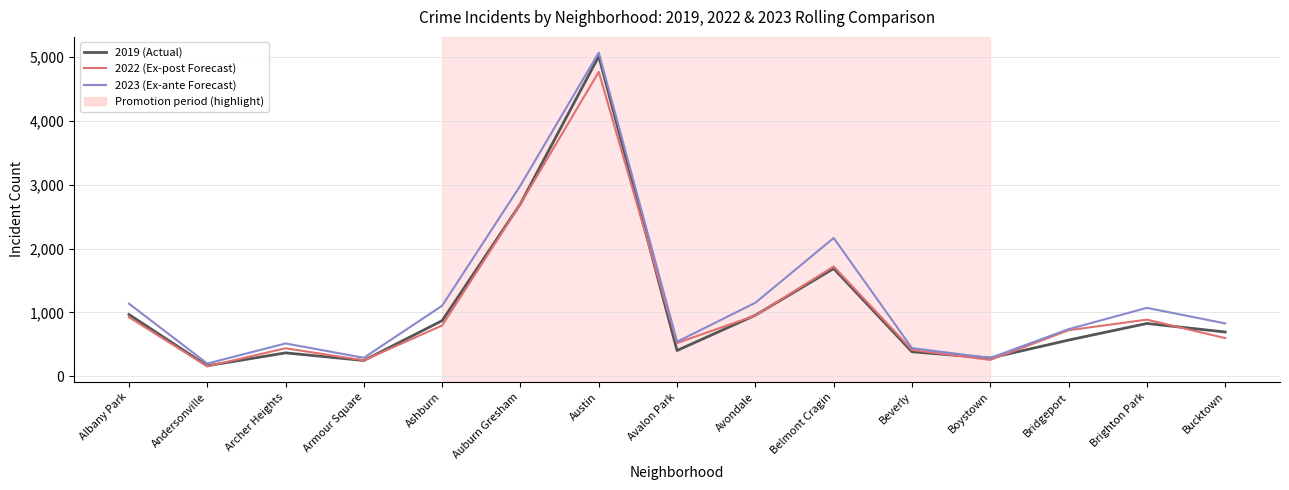

What is the total value across all series at Austin?

14836